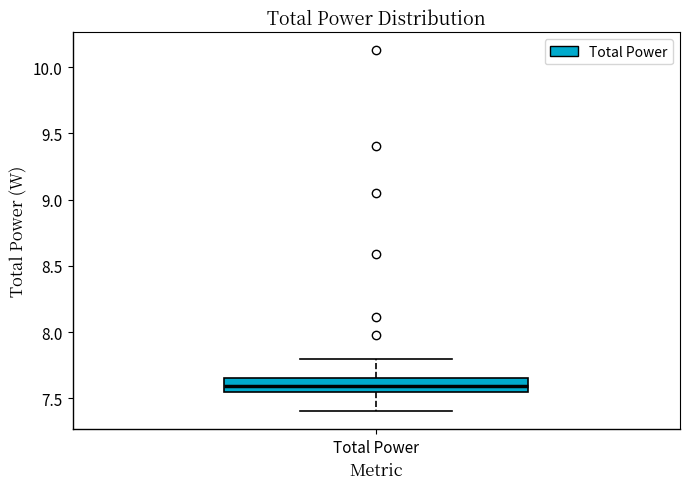

Where does the lower whisker of the box for Total Power end on the y-axis? The values are not printed on the chart, so give them approximately, as read against the axis.

7.40